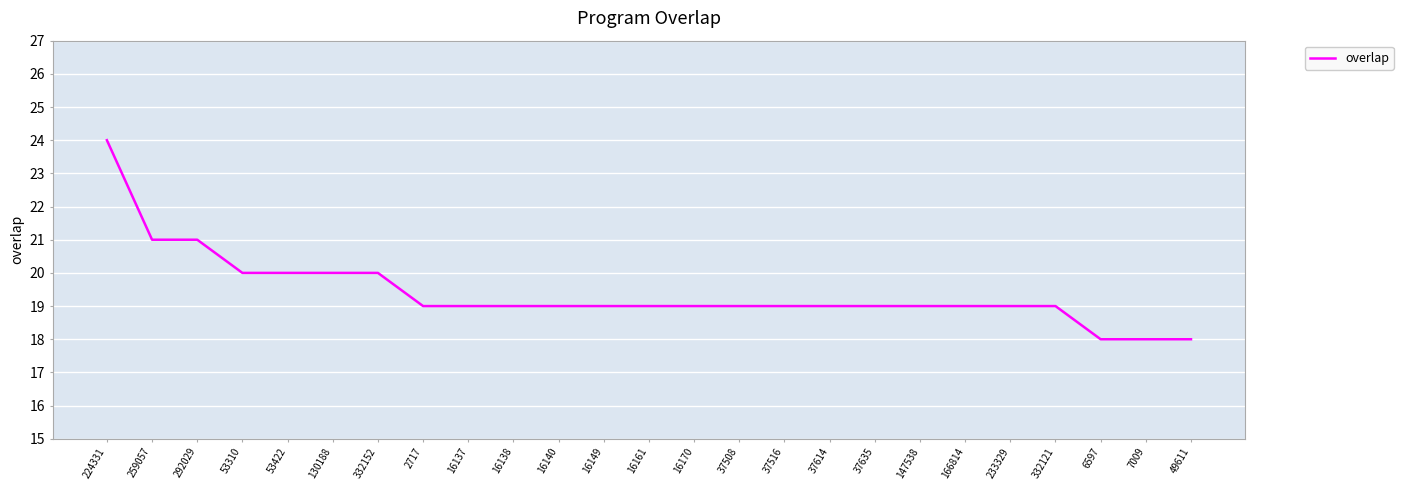

What value does the data have at 332152?

20